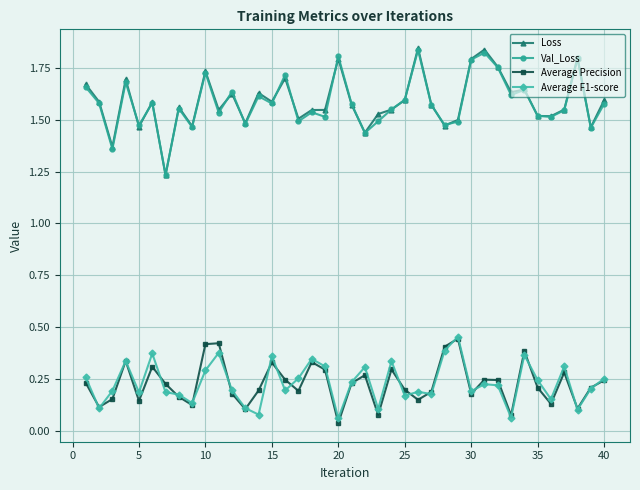

True or false: Average F1-score and Loss cross at least once.

False